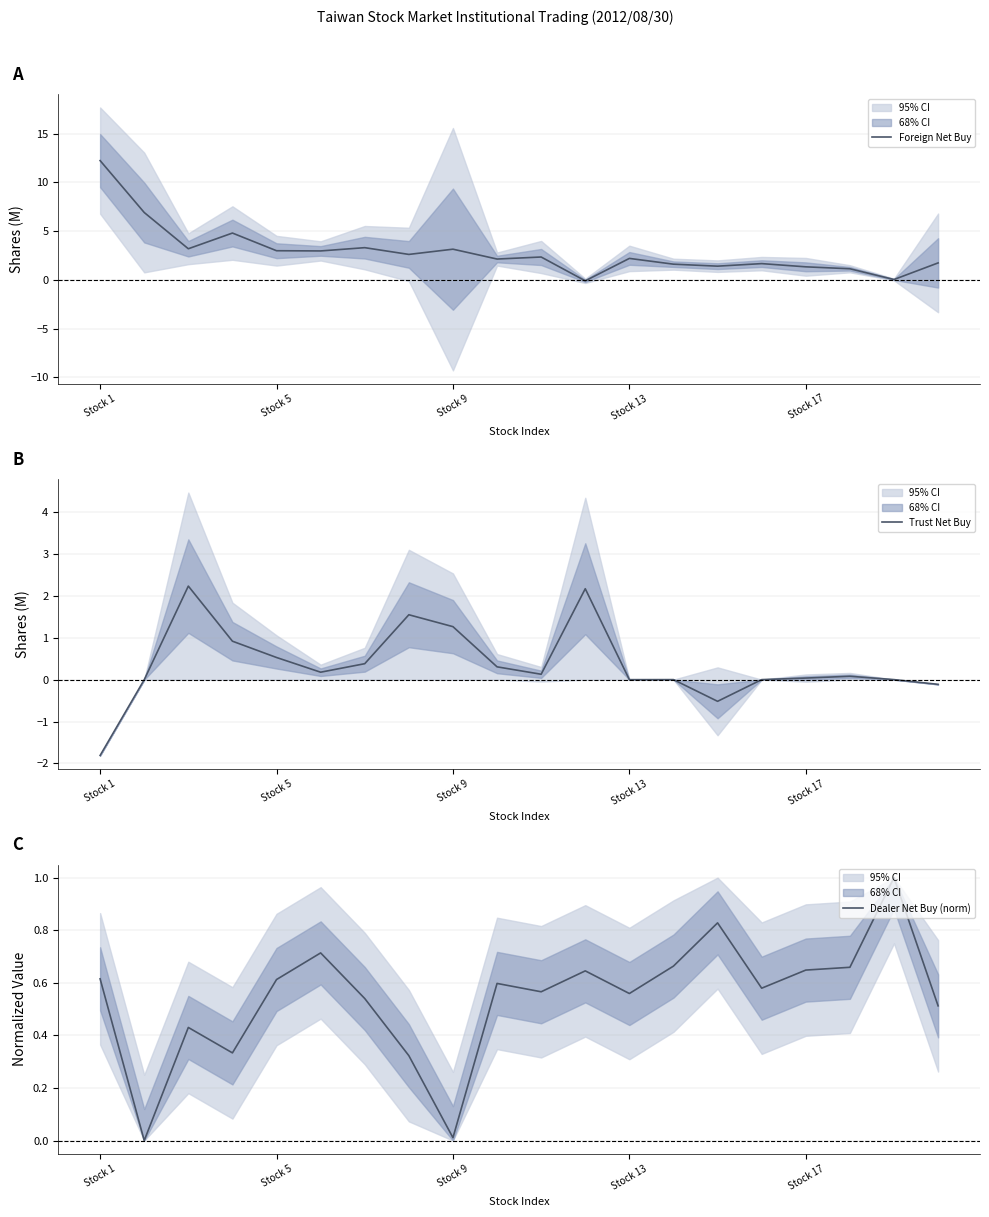

Where is the first local minimum for Trust Net Buy?

5